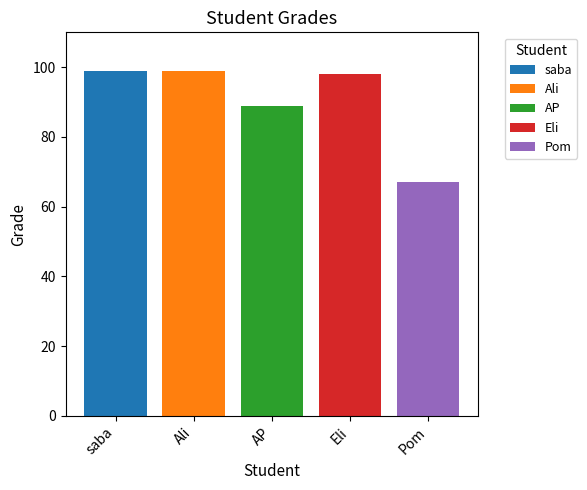

What is the approximate value of Eli at AP?

98